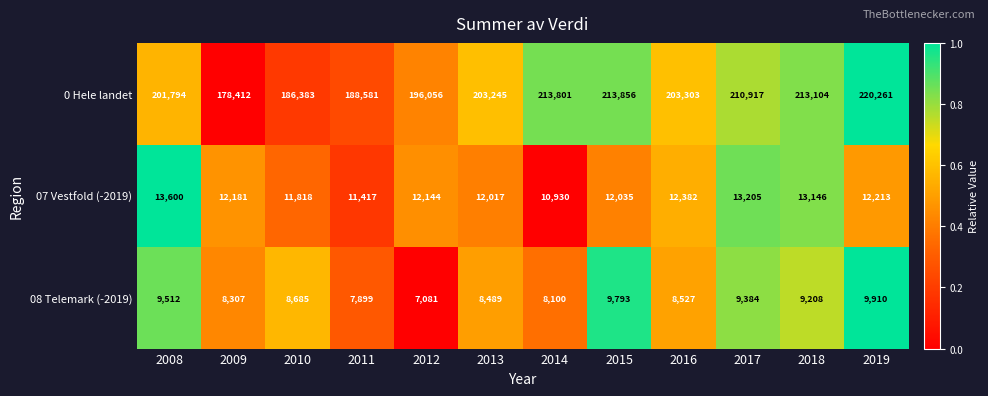

List the series in order of their peak value, lowest first.

08 Telemark (-2019), 07 Vestfold (-2019), 0 Hele landet